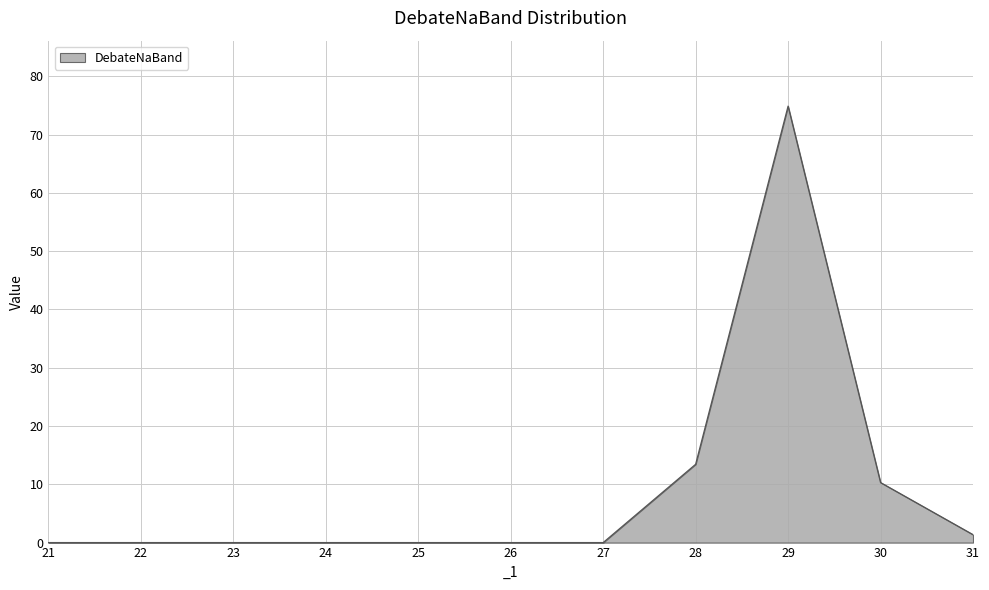

Approximately how many times larger is the value at 28 compared to 30?

1.3